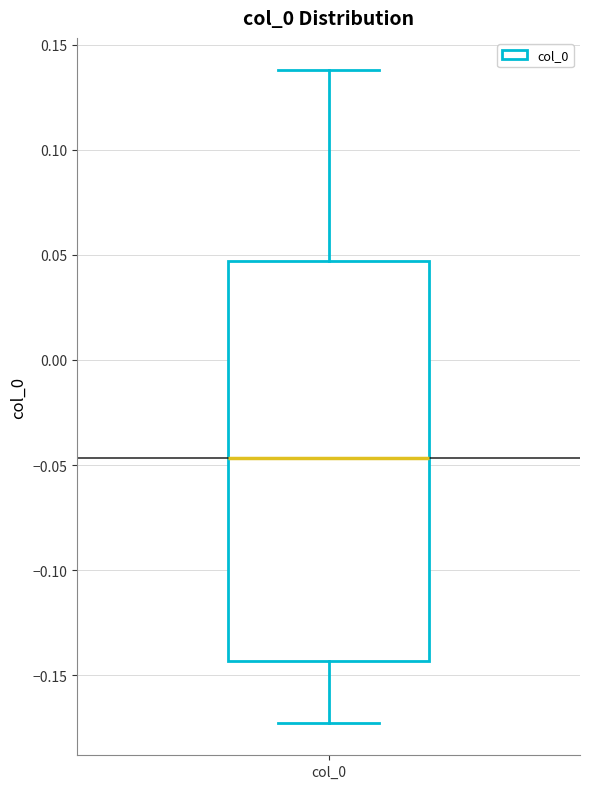

Where does the lower whisker of the box for col_0 end on the y-axis? The values are not printed on the chart, so give them approximately, as read against the axis.

-0.175